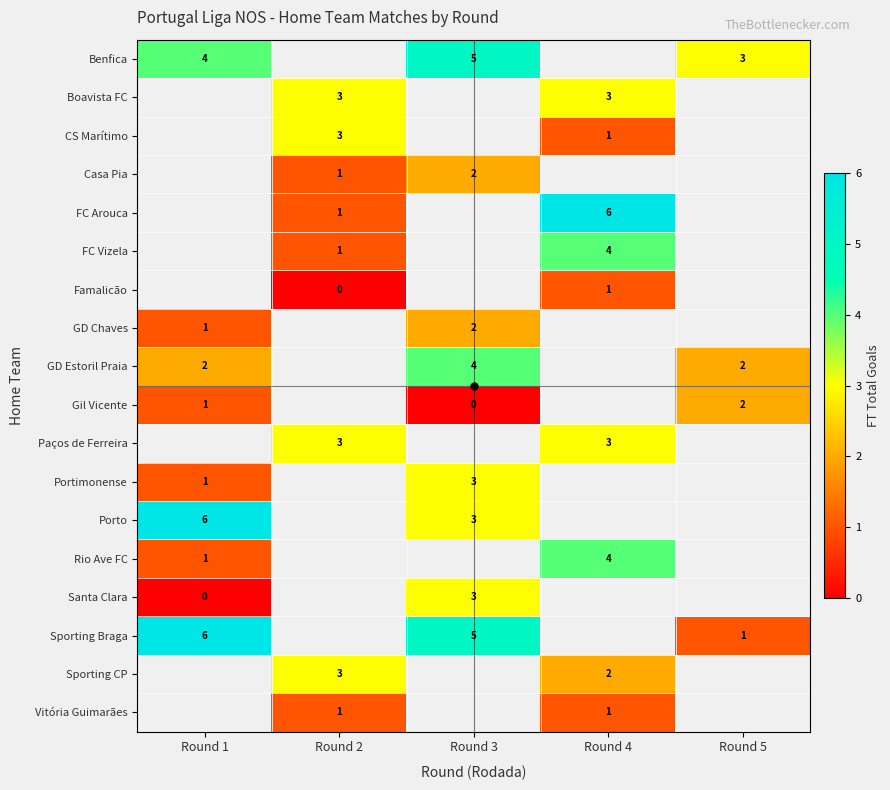

Is the value of Vitória Guimarães at Round 2 greater than the value of Porto at Round 1?

No